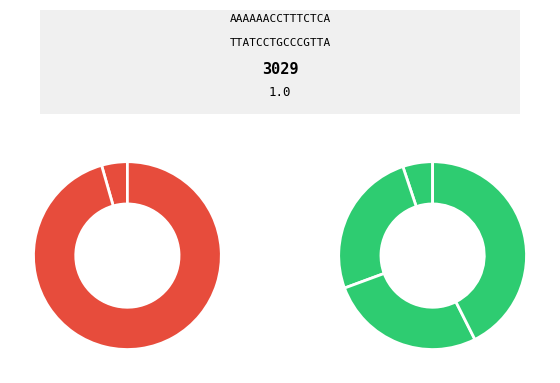

To the nearest percent, what percentage of the pie is 288?

17%